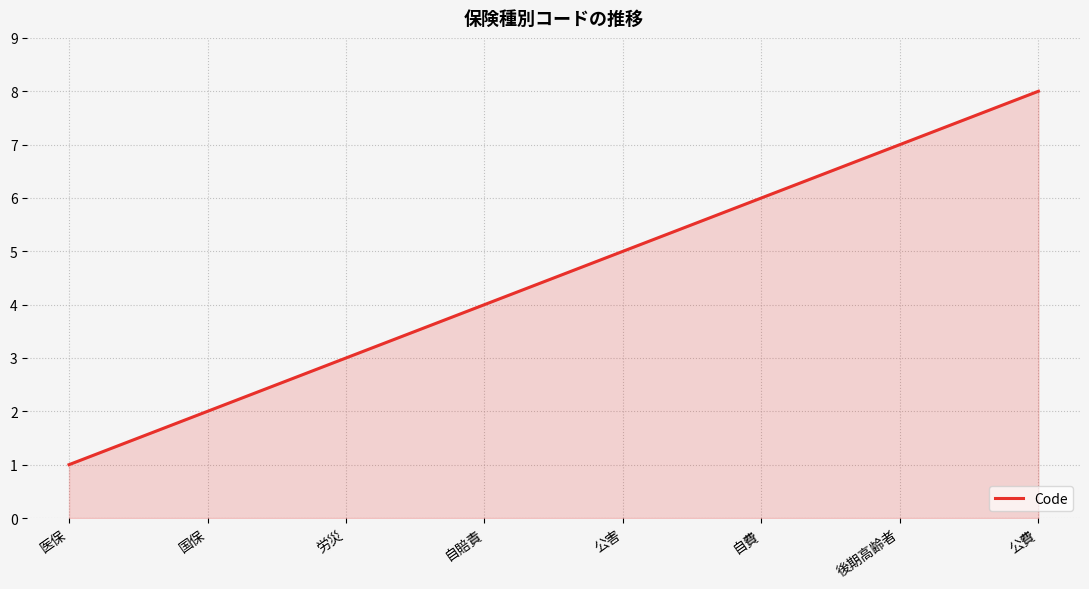

Reading left to right, transcribe all the data shown in this chart.

1	2	3	4	5	6	7	8